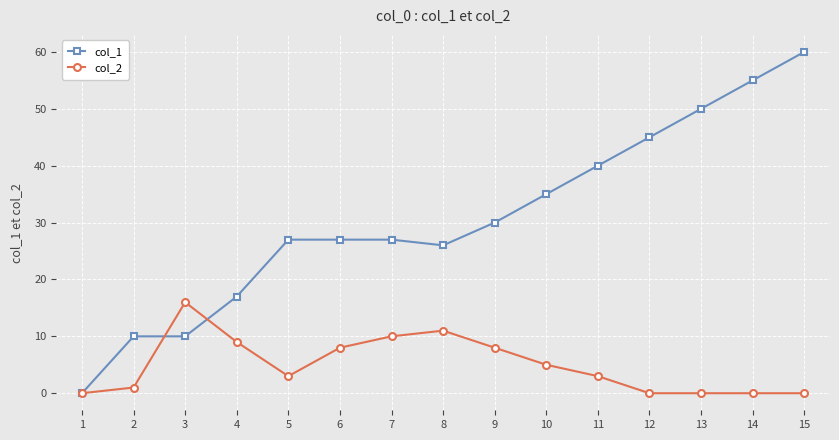

Reading left to right, transcribe all the data shown in this chart.

col_1: 1=0	2=10	3=10	4=17	5=27	6=27	7=27	8=26	9=30	10=35	11=40	12=45	13=50	14=55	15=60
col_2: 1=0	2=1	3=16	4=9	5=3	6=8	7=10	8=11	9=8	10=5	11=3	12=0	13=0	14=0	15=0